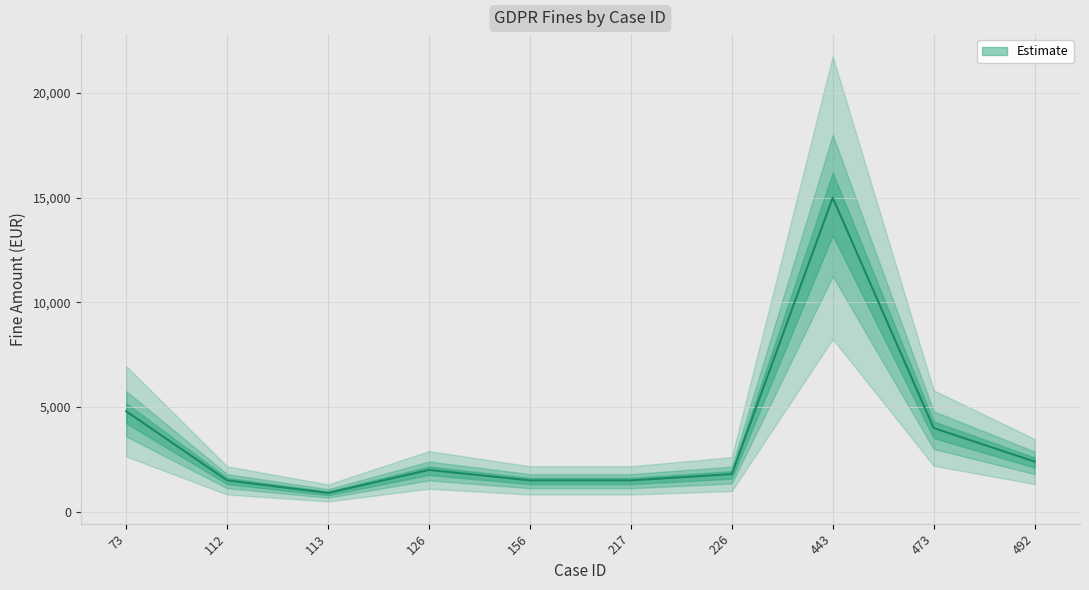

Rank the categories by value from highest to lowest.

443, 73, 473, 492, 126, 226, 112, 156, 217, 113